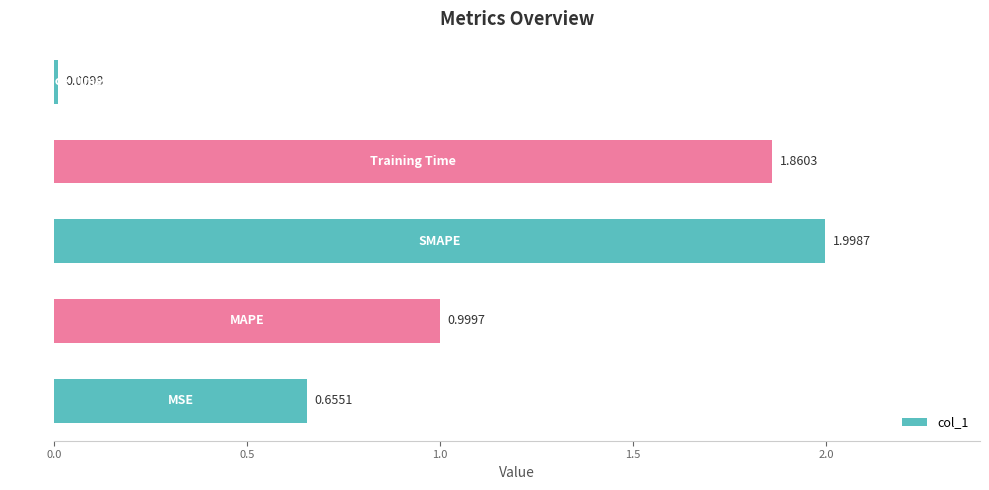

What is the average value?

1.1